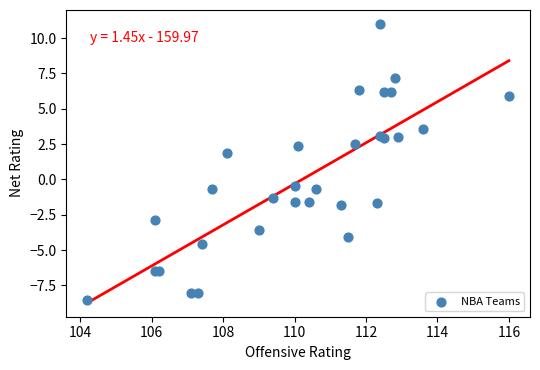

What Y value in the scatter plot is closest to 1?

1.9